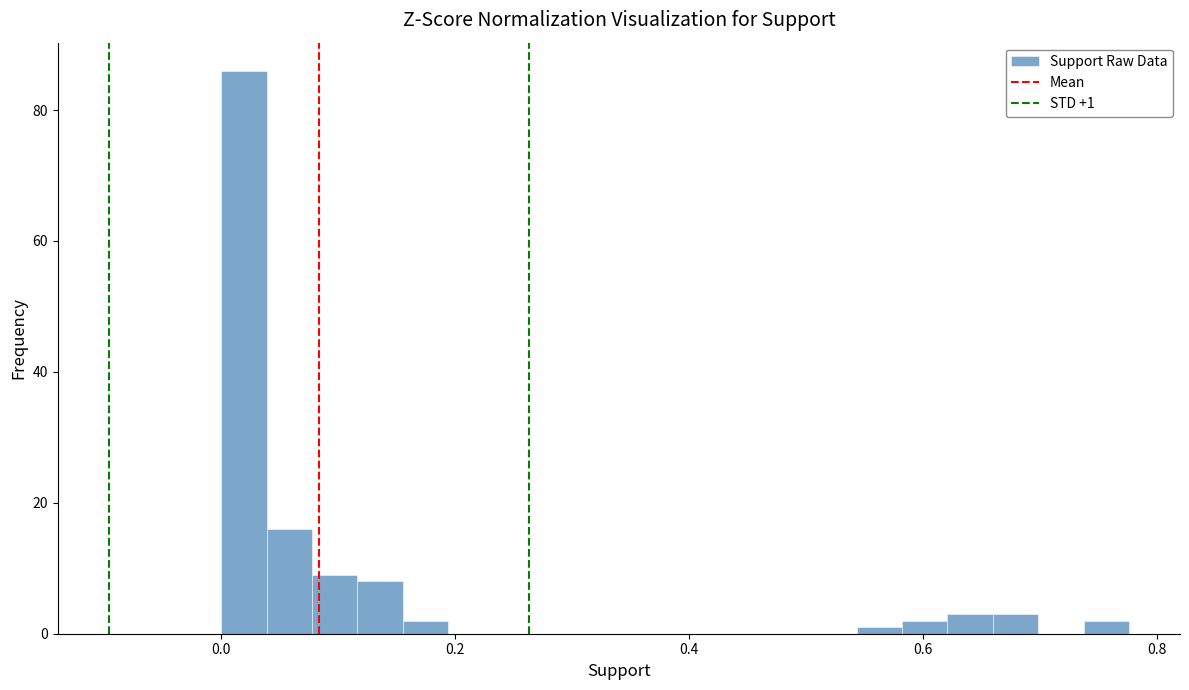

Around what value on the x-axis is the tallest bar? Give the approximate position of its centre, as read against the axis.

0.02